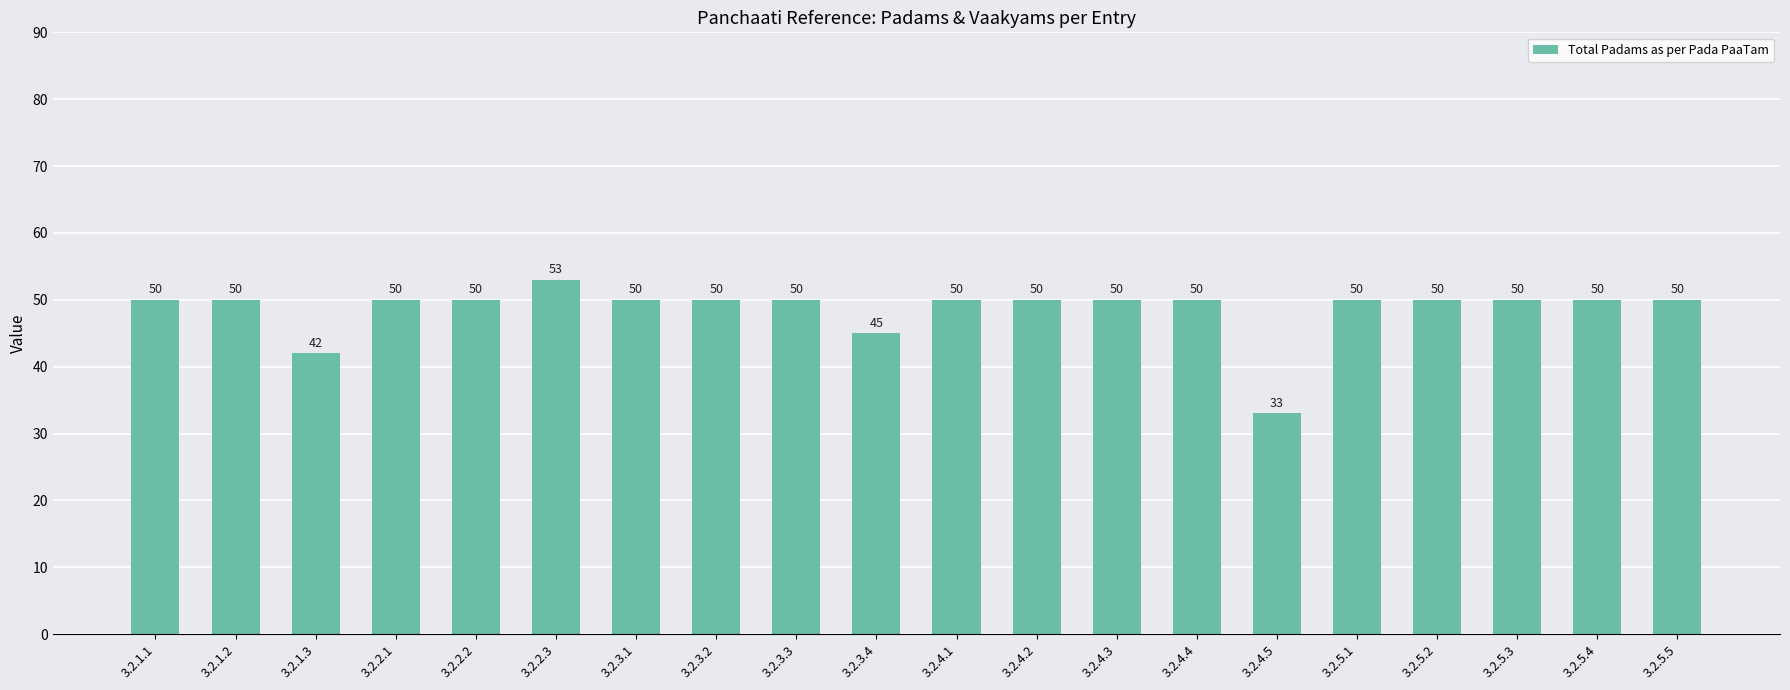

What is the average value?

49